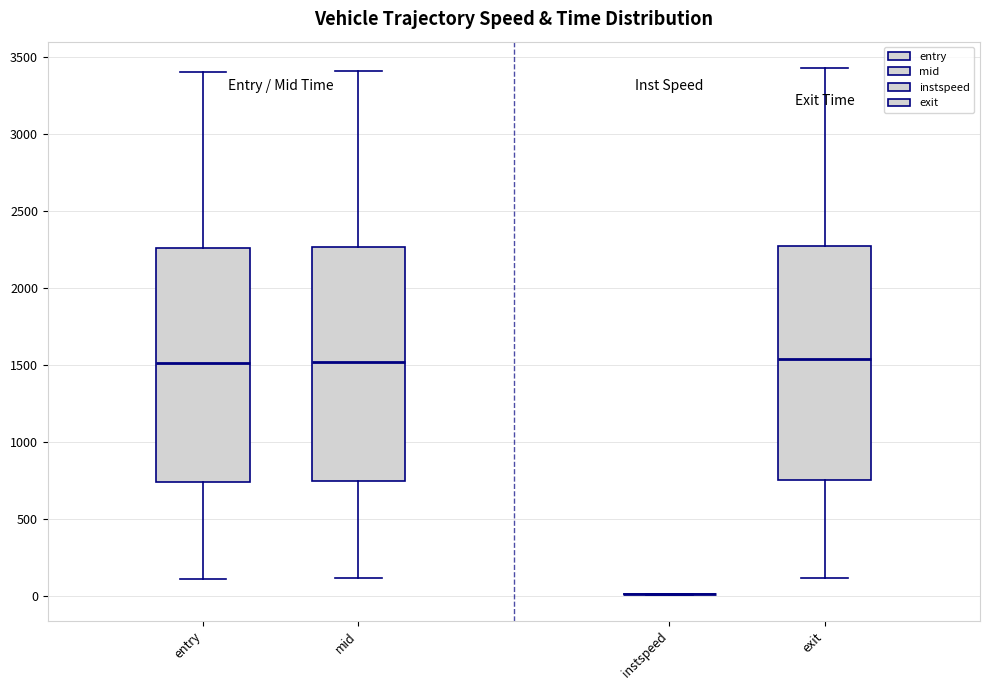

Reading left to right, read every box against the y-axis: the position of its median line, the range the box covers, and the ends of its whiskers. The values are not printed on the chart, so give them approximately, as read against the axis.

entry: median 1500, box 750 to 2250, whiskers 100 to 3400
mid: median 1500, box 750 to 2250, whiskers 100 to 3400
instspeed: box collapsed to a line at 0, whiskers 0 to 0
exit: median 1550, box 750 to 2250, whiskers 100 to 3450